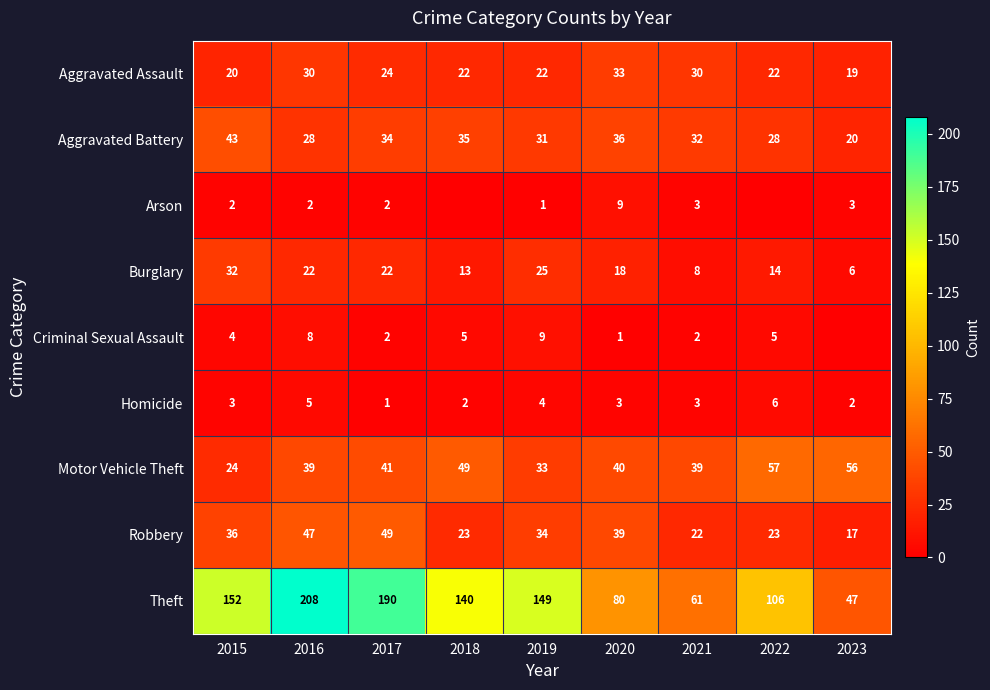

What is the approximate value of Burglary at 2023, to the nearest 5?

5